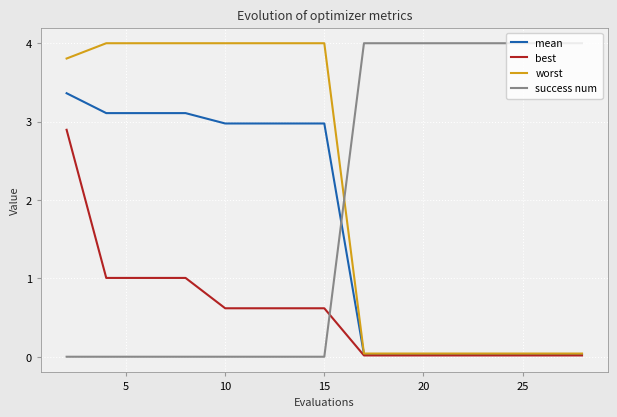

True or false: success num and best intersect in this chart.

True